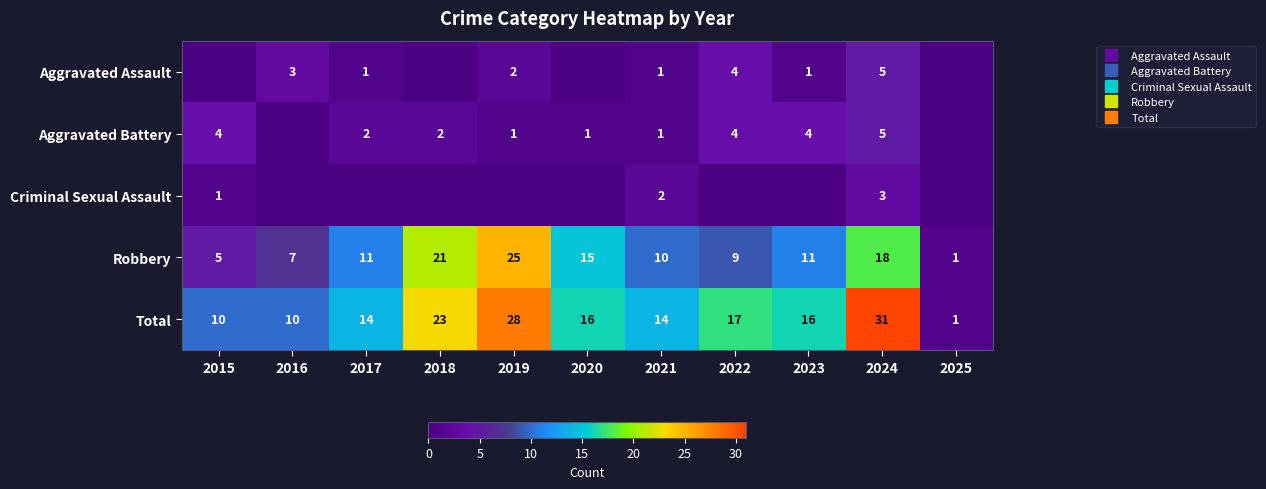

True or false: Aggravated Assault has a value of 2 at 2022.

False